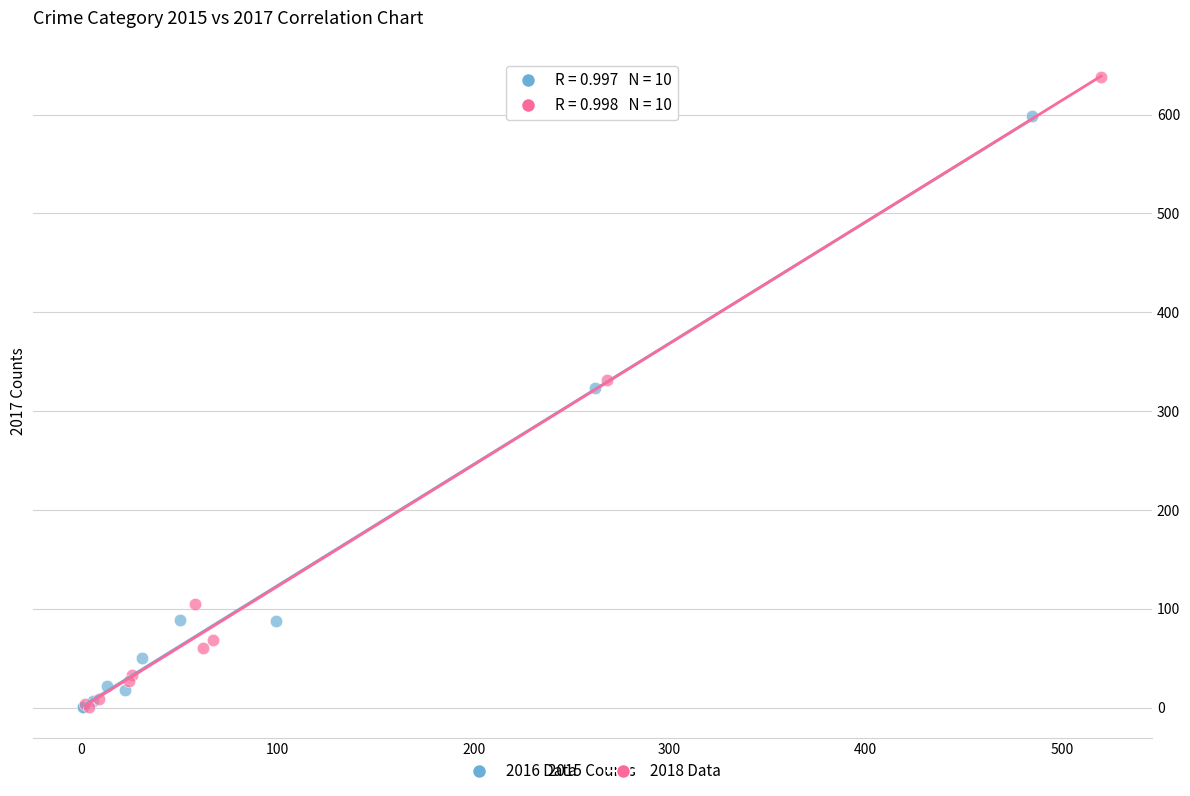

Which series reaches the maximum Y coordinate?

2018 Data